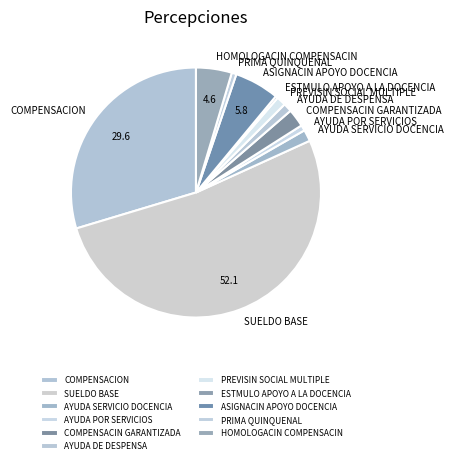

Approximately how many times larger is the value at PRIMA QUINQUENAL compared to AYUDA POR SERVICIOS?

0.8